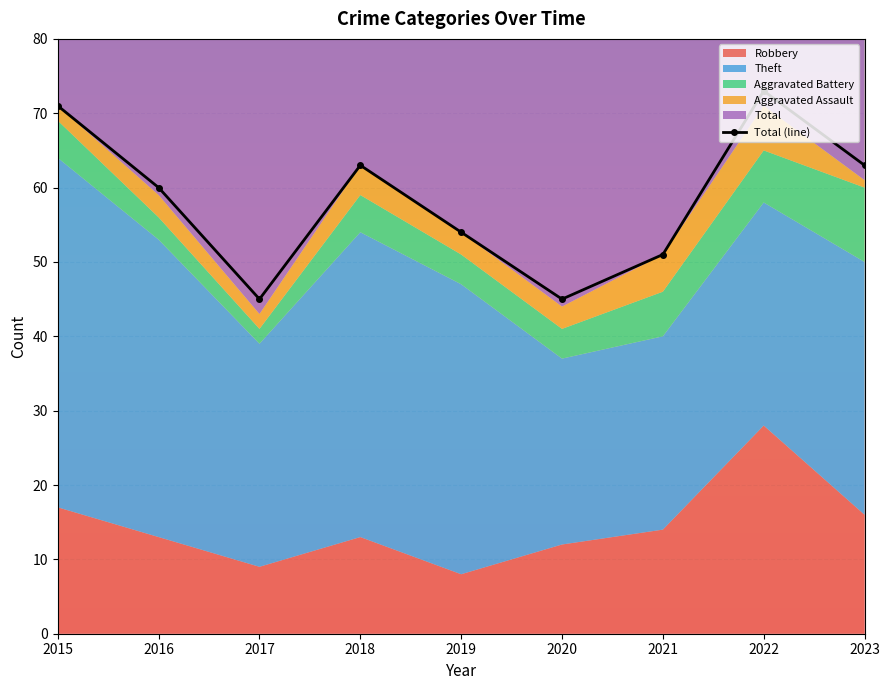

Is it true that the value at 2022 is 73?

True